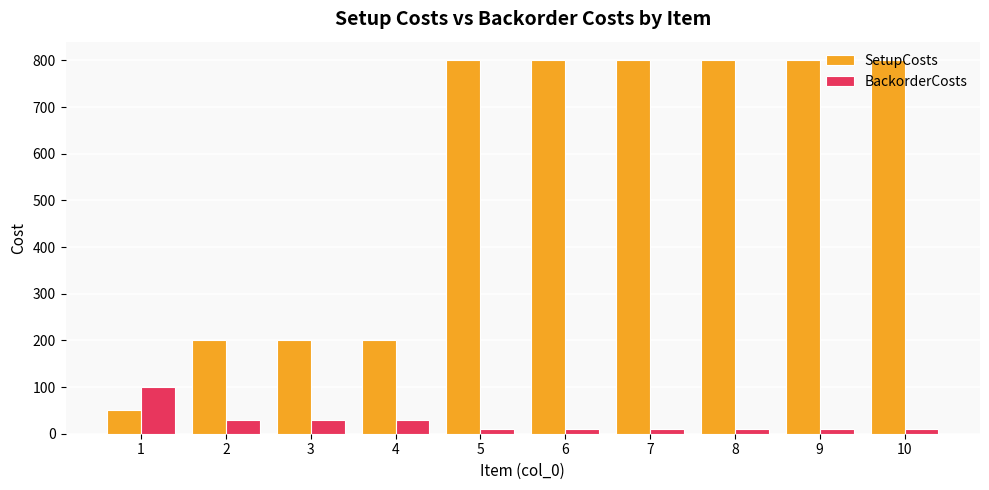

What is the difference between the highest and lowest values at 10?

790